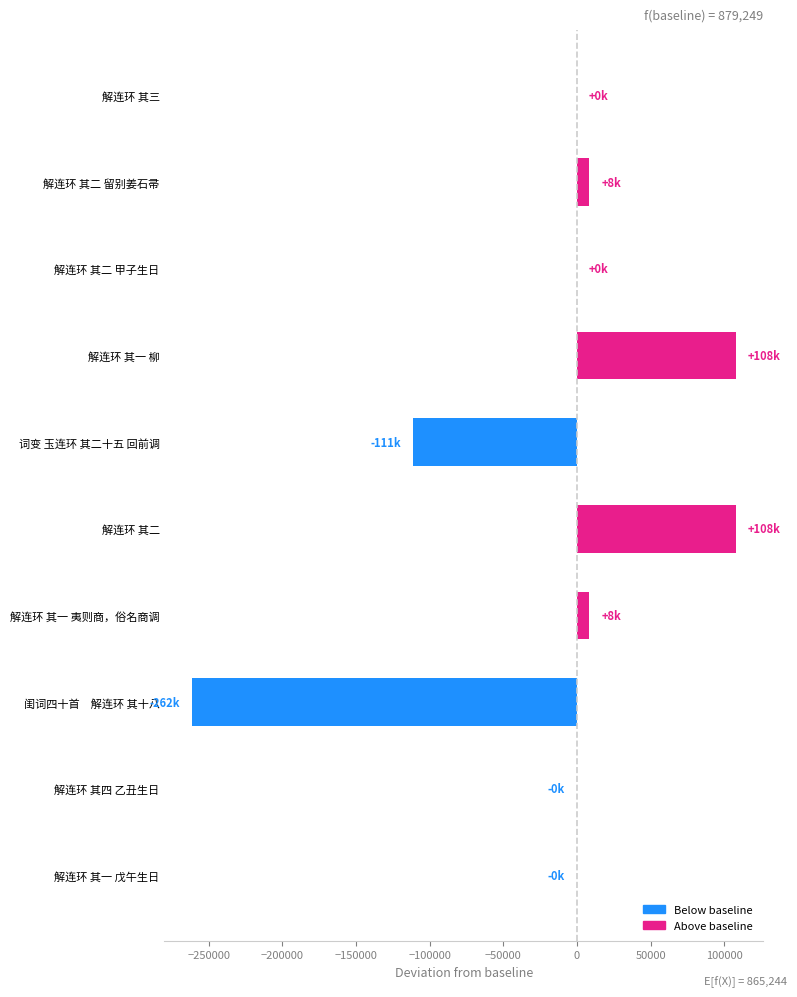

Where is the data nearest to the value -76844?

词变 玉连环 其二十五 回前调